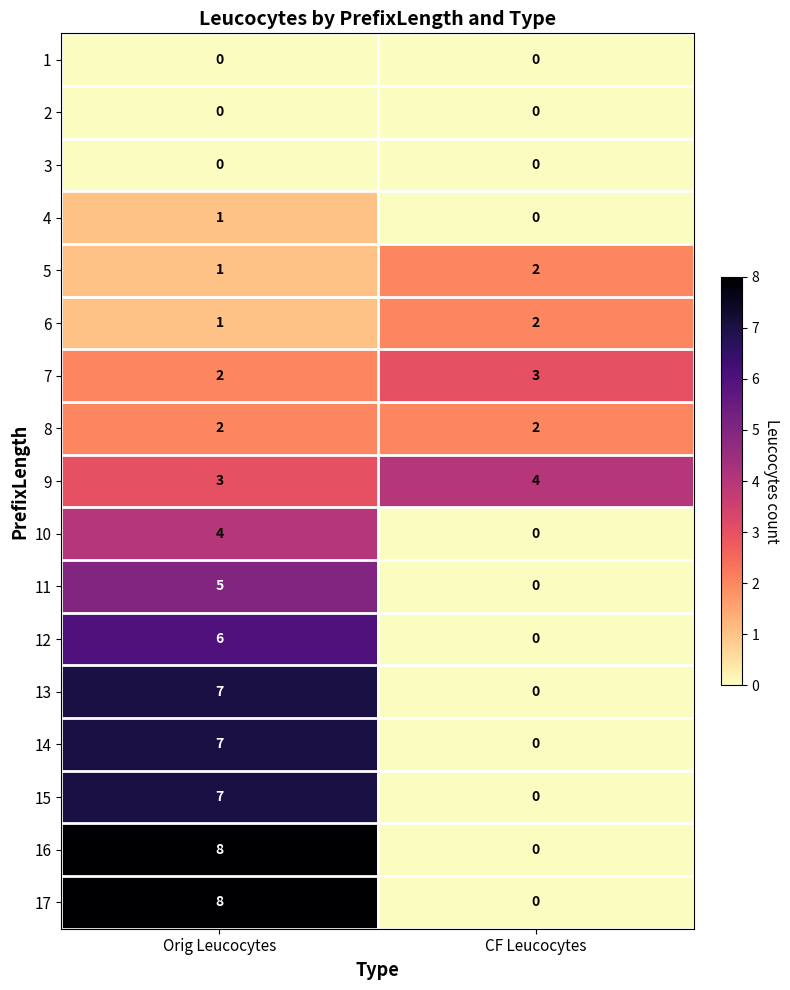

The value of 16 at Orig Leucocytes is 4. True or false?

False